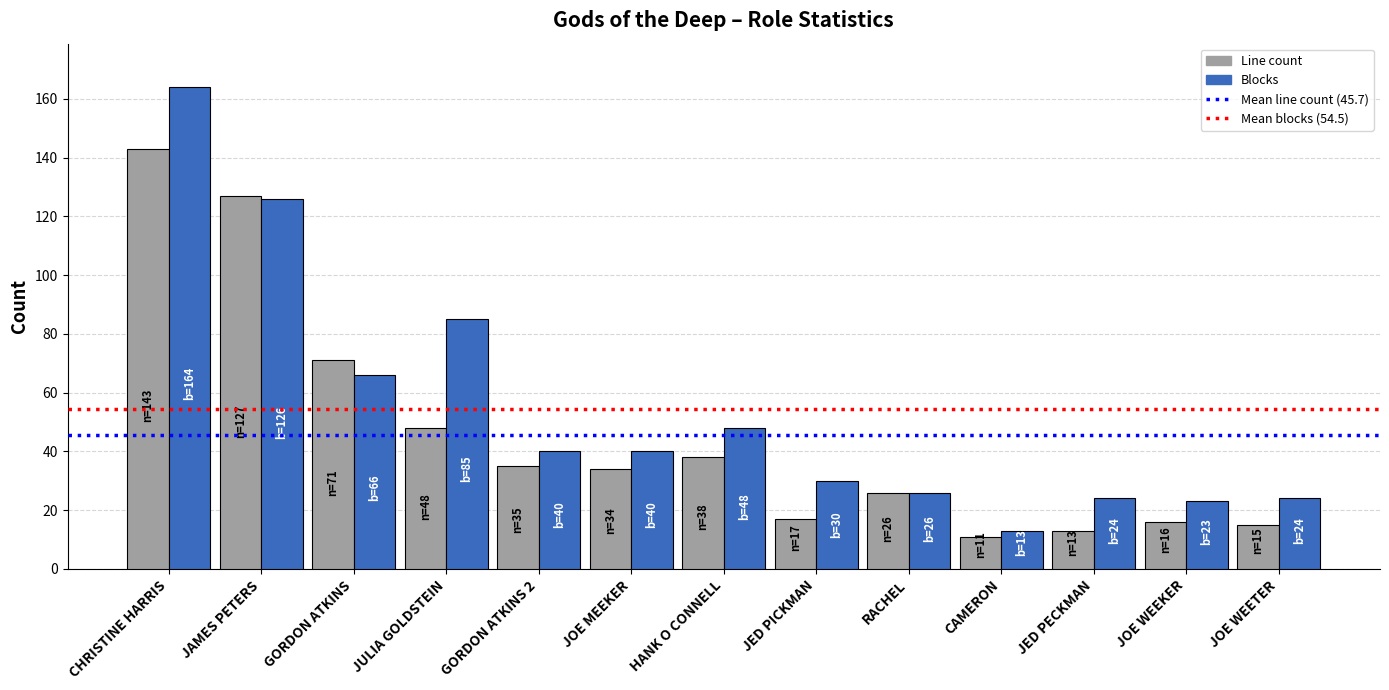

At how many categories does at least one series exceed 50?

4